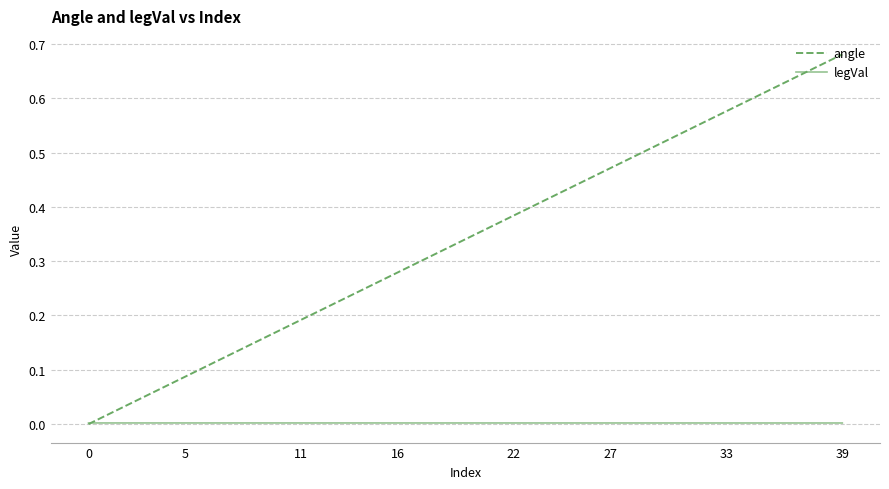

List the series in order of their peak value, lowest first.

legVal, angle